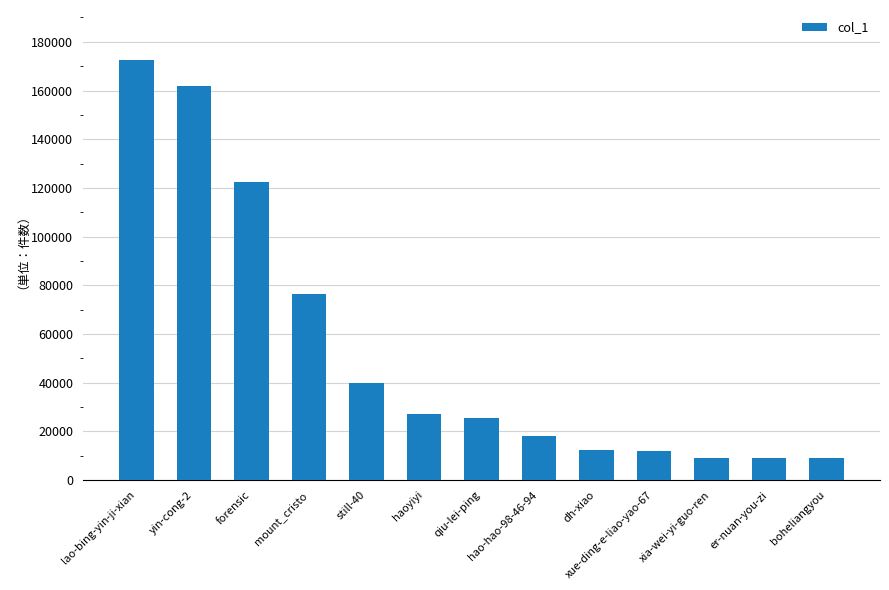

What is the maximum value shown in the chart?

172378